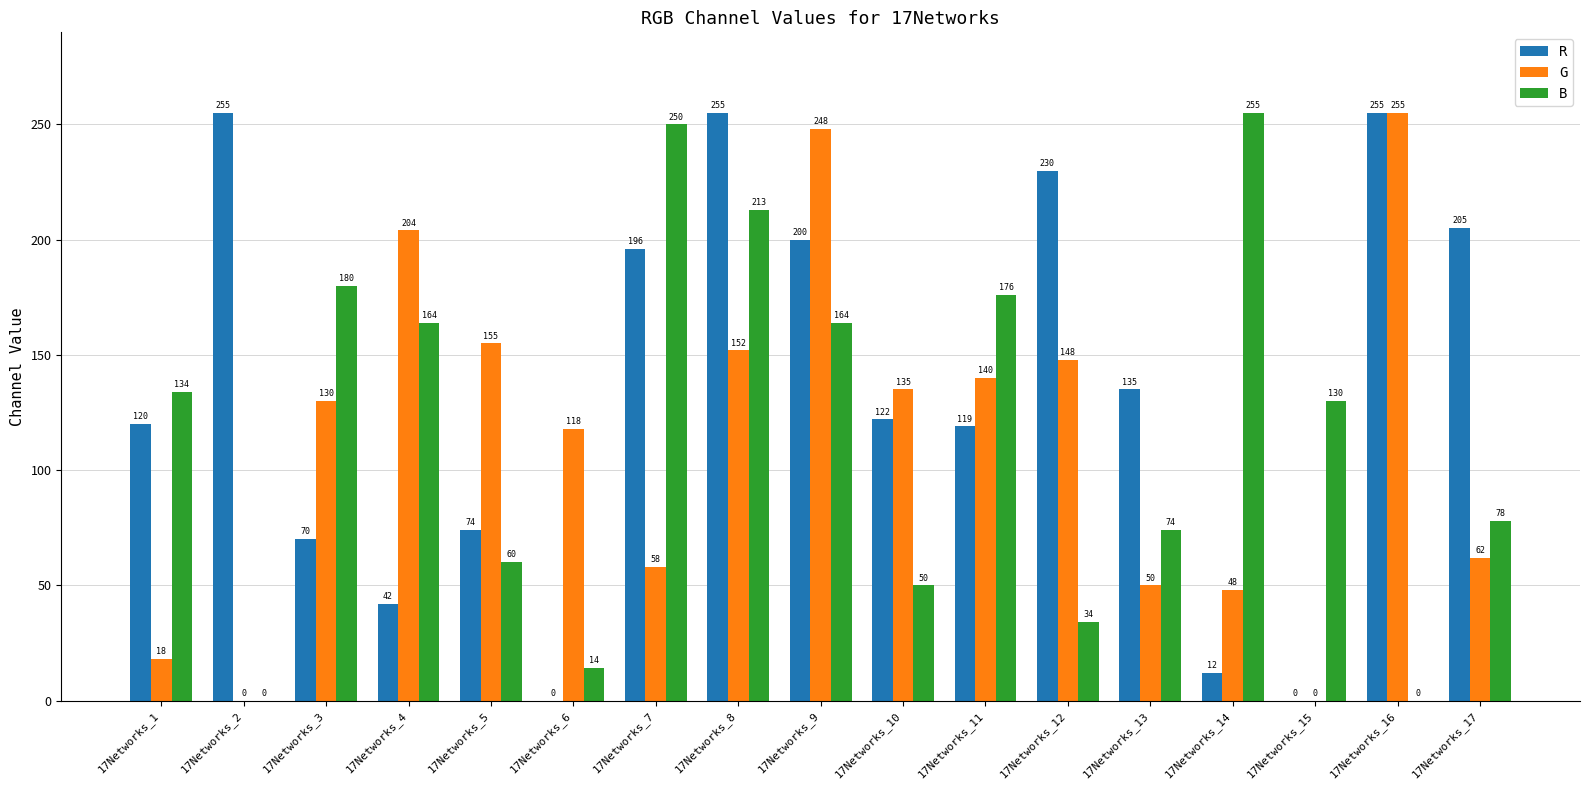

Are the bars horizontal?

No